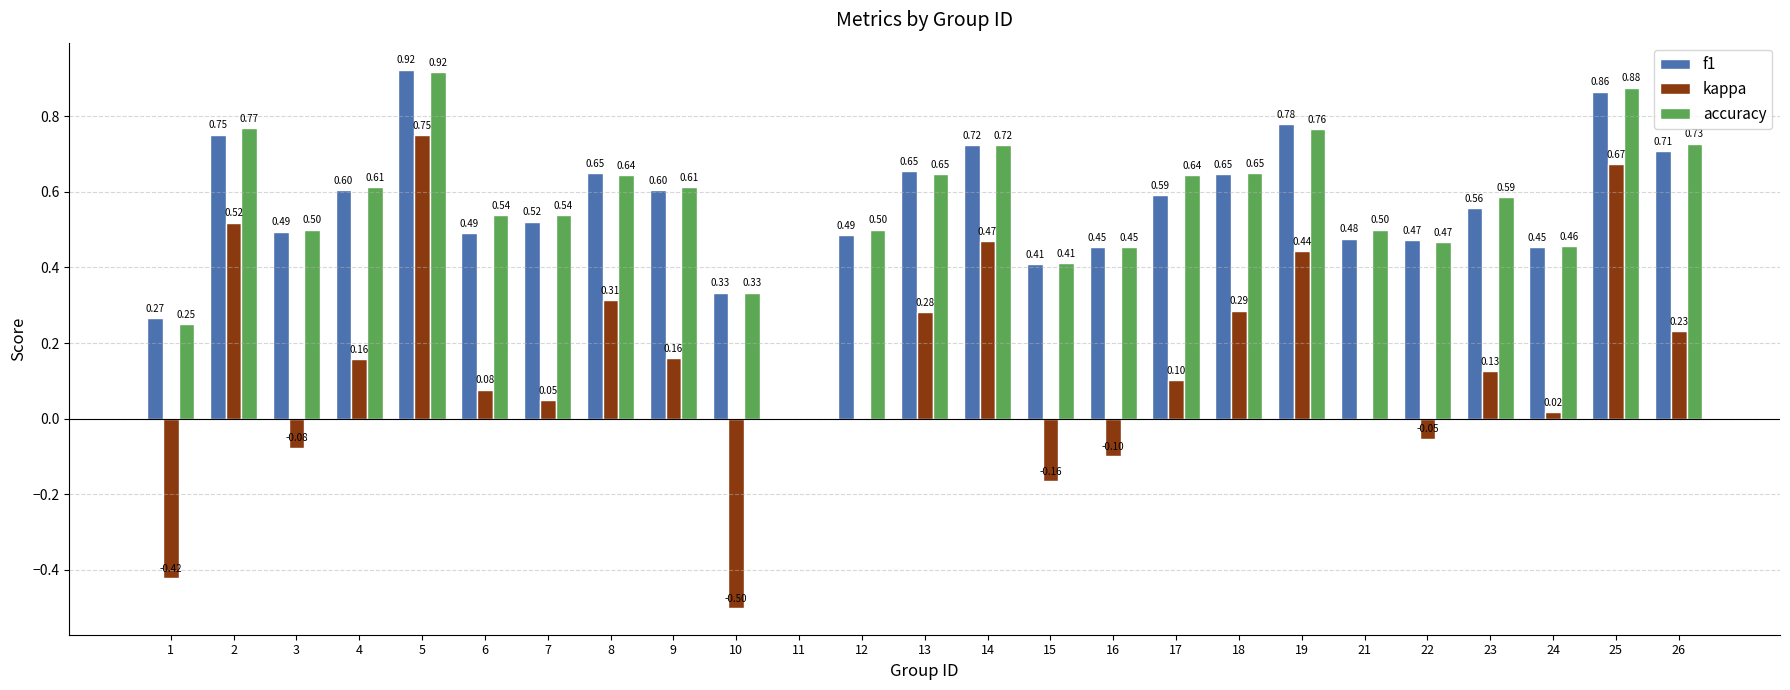

What is the sum of the accuracy values at 12 and 6?

1.0